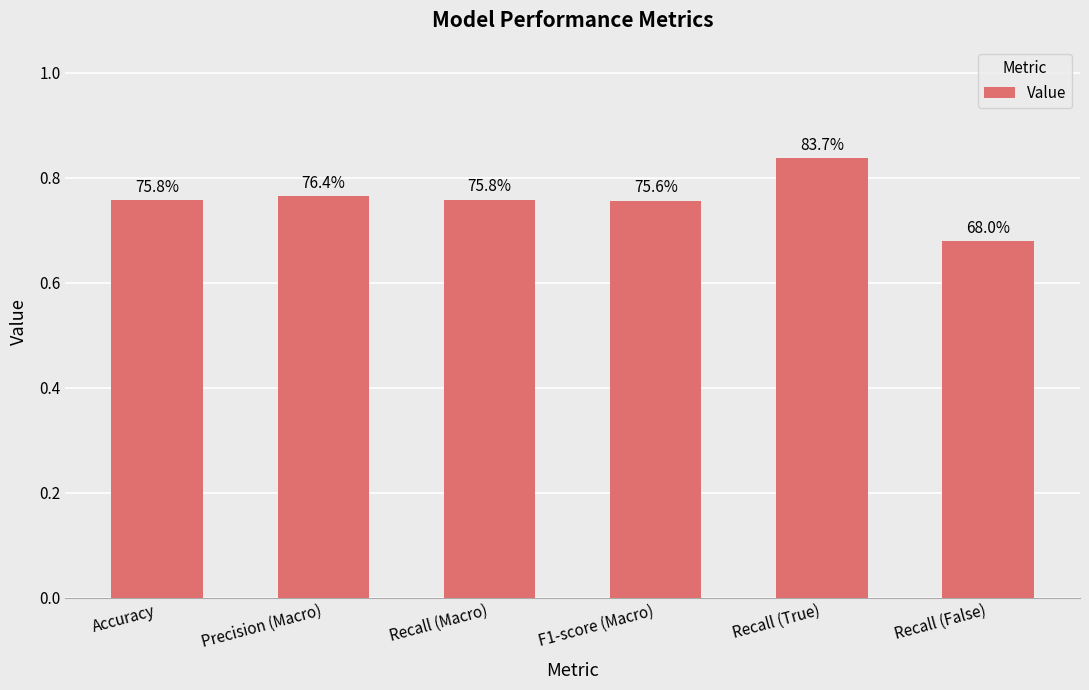

What is the smallest value displayed?

0.7